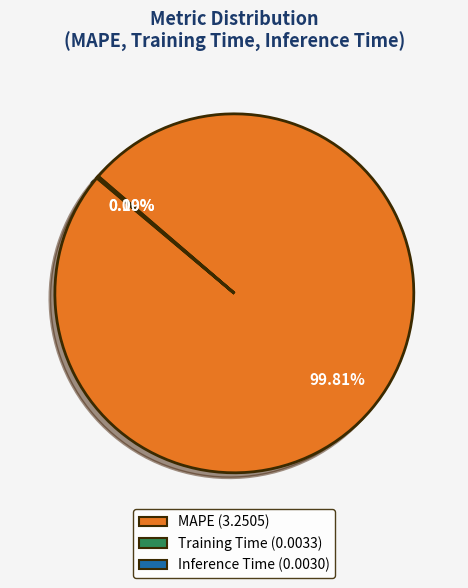

To the nearest percent, what is the average slice percentage?

33%